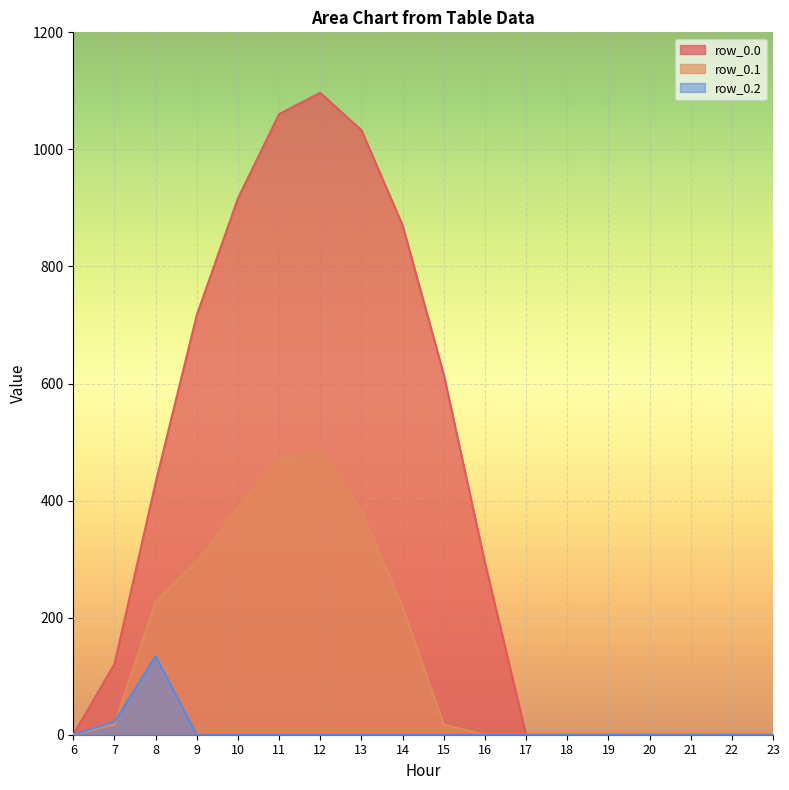

True or false: row_0.2 and row_0.0 intersect in this chart.

False